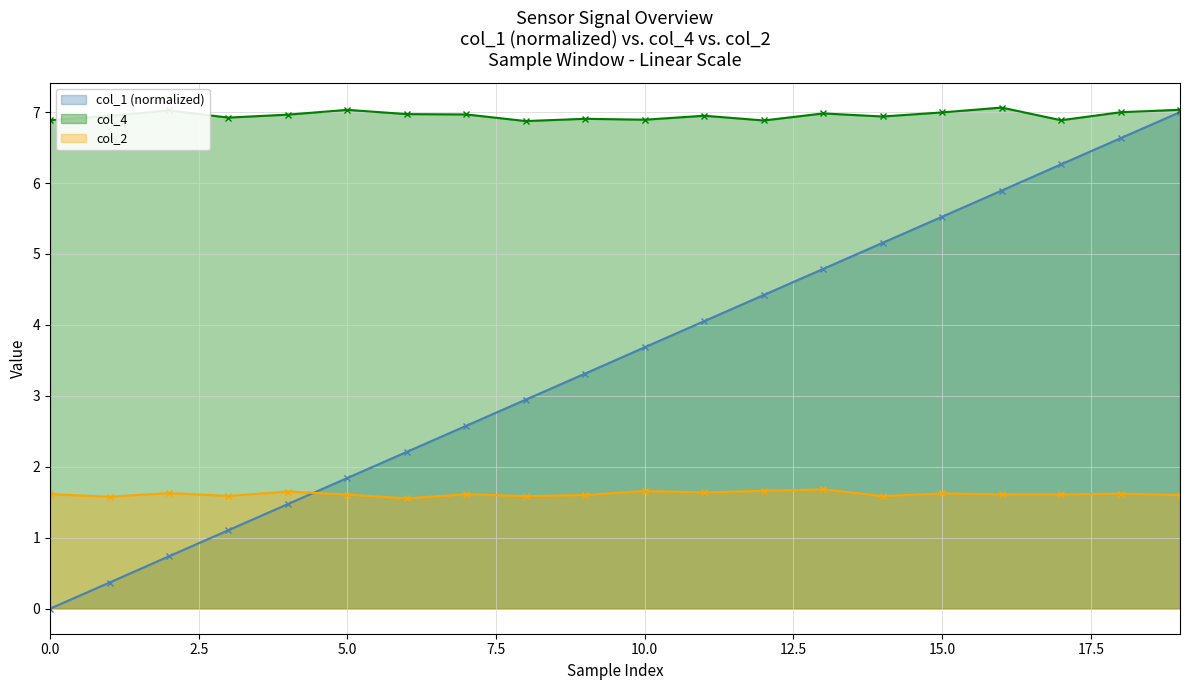

What is the maximum value for col_4?

7.1